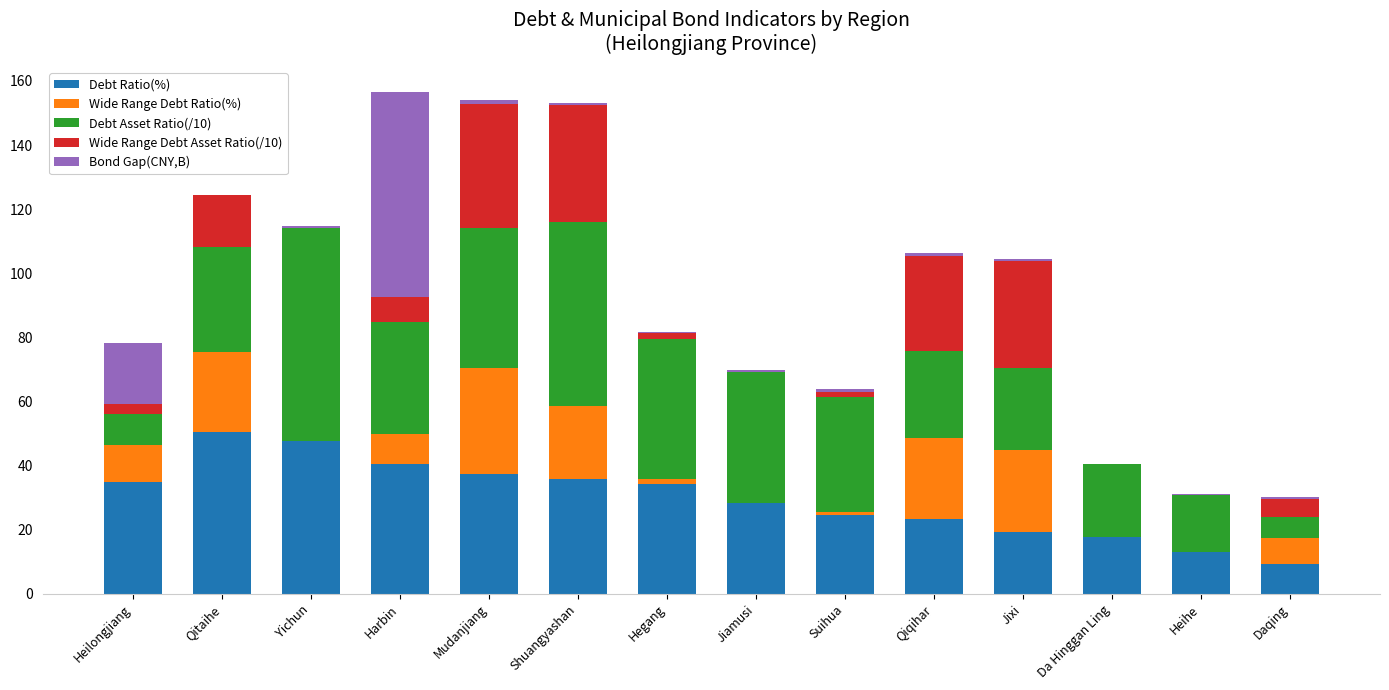

What is the sum of all Debt Ratio(%) values?

417.1